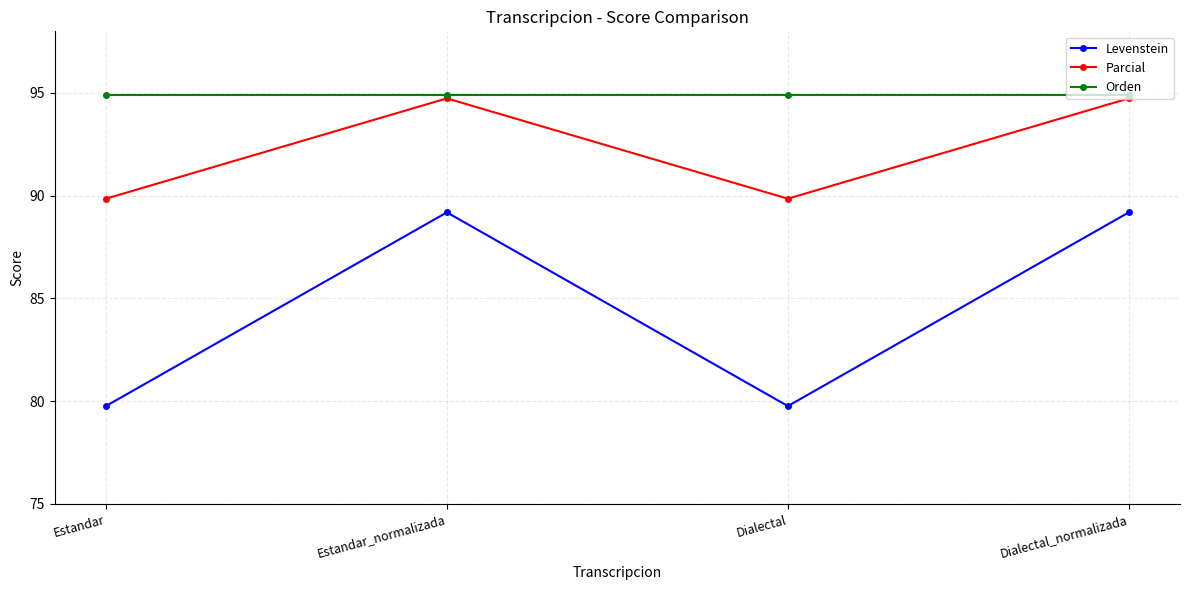

What is the total value across all series at Dialectal_normalizada?

278.8